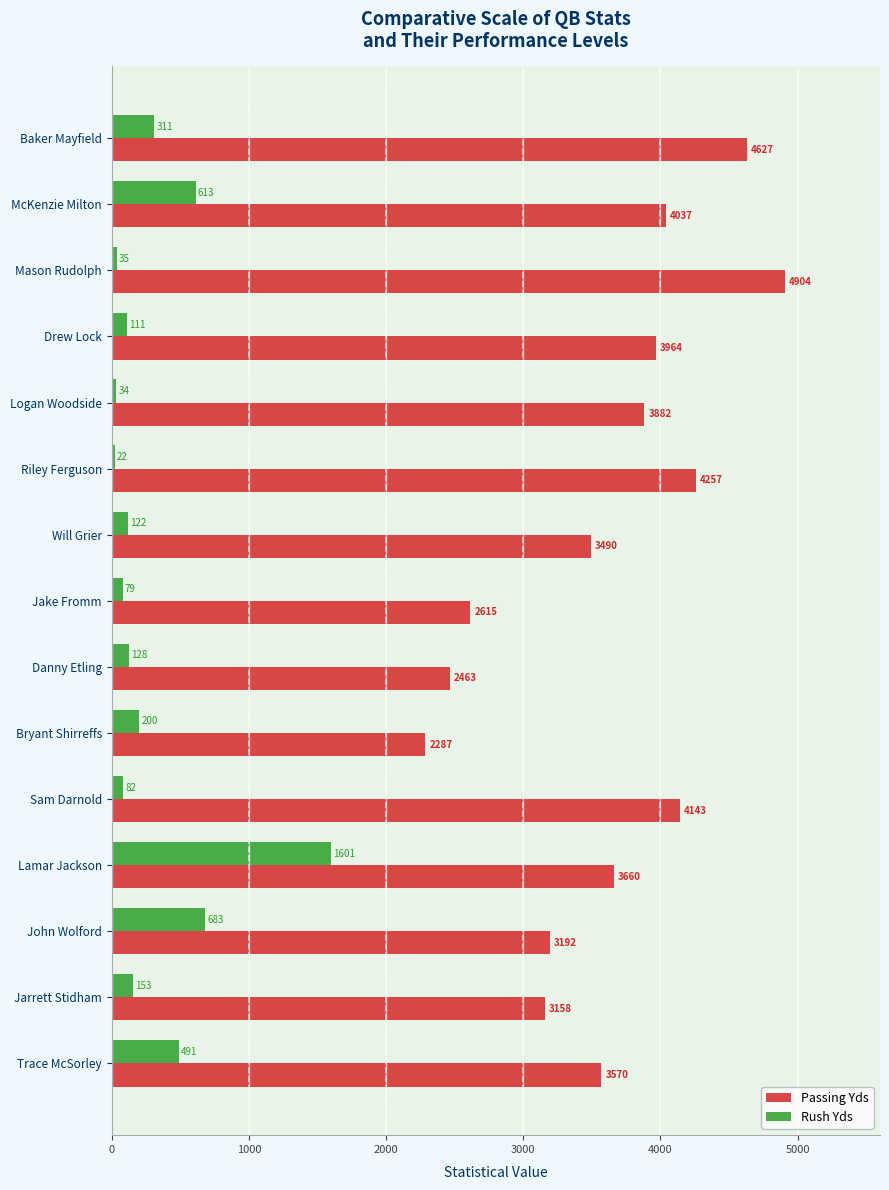

How many values in the Rush Yds series are below 128?

7